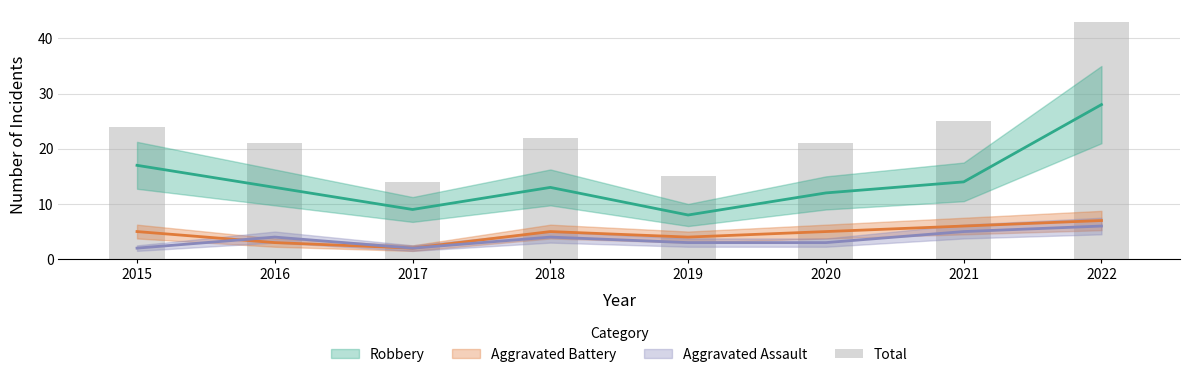

What is the average value?

23